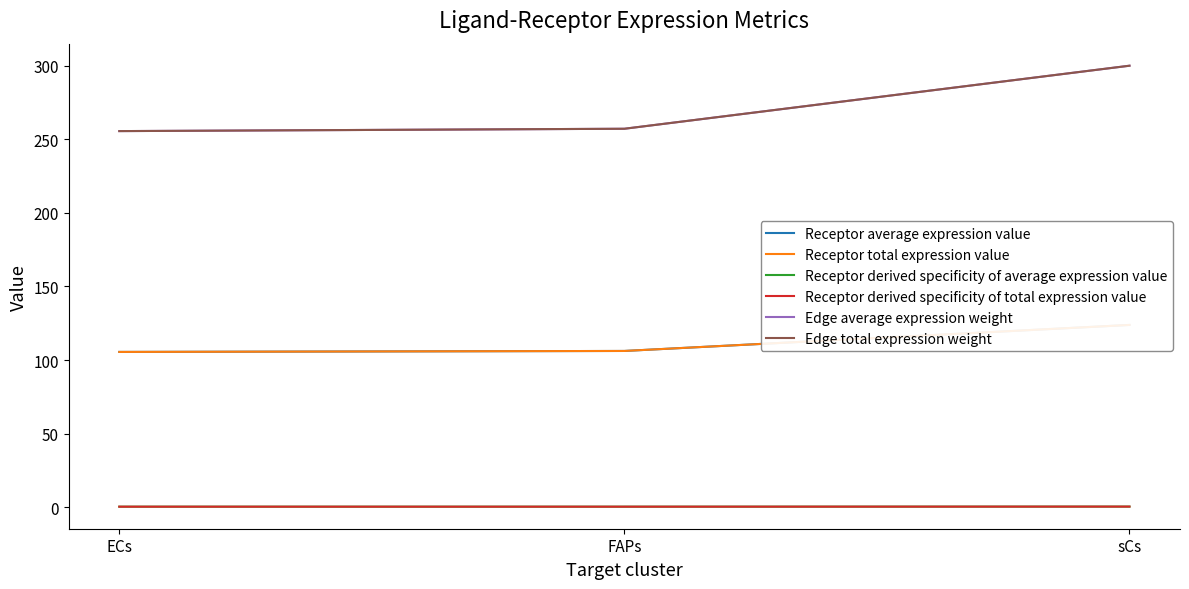

Reading right to left, extract all data points from this chart.

Receptor average expression value: 123.9	106.2	105.5
Receptor total expression value: 123.9	106.2	105.5
Receptor derived specificity of average expression value: 0.4	0.3	0.3
Receptor derived specificity of total expression value: 0.4	0.3	0.3
Edge average expression weight: 300.1	257.2	255.6
Edge total expression weight: 300.1	257.2	255.6